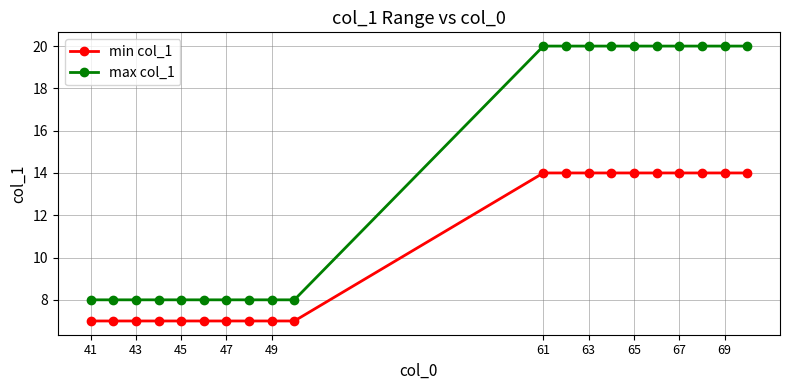

Which series has the largest range (max minus min)?

max col_1